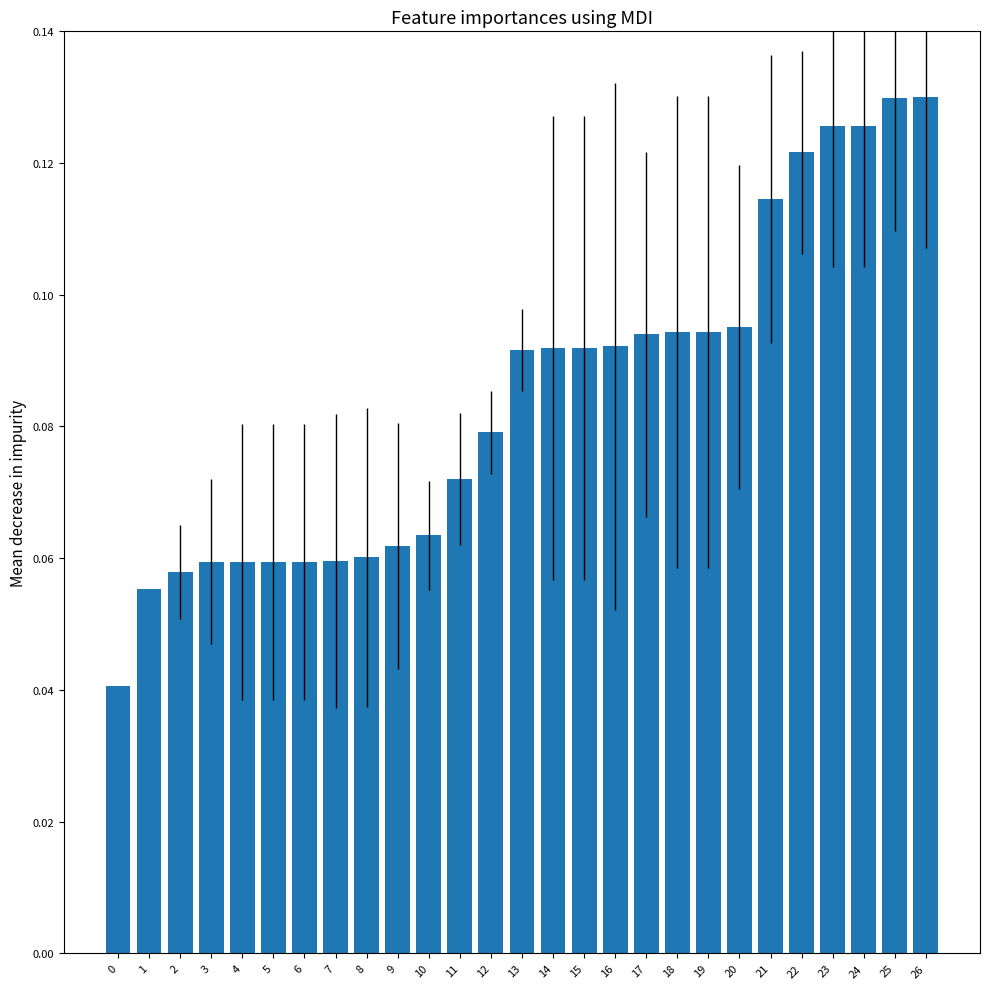

How many bars are there in total?

27